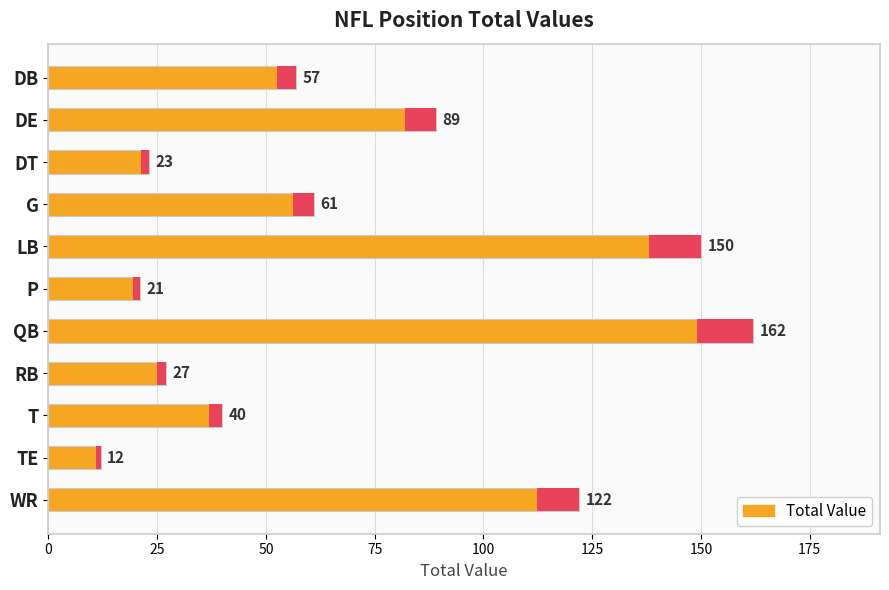

Are the bars horizontal?

Yes